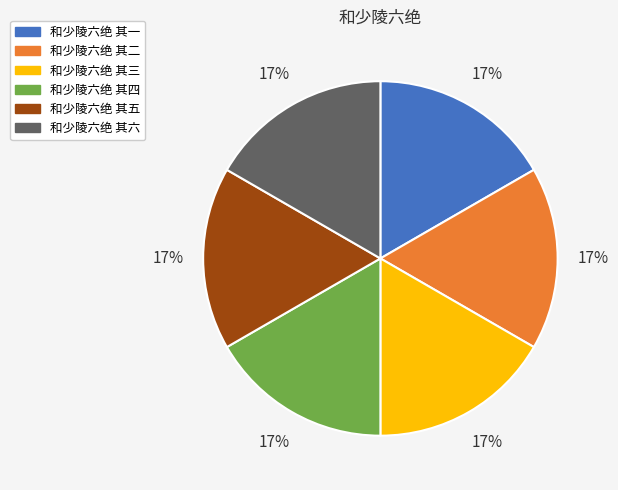

What is the ratio of the value at 和少陵六绝 其三 to the value at 和少陵六绝 其二?

1.0